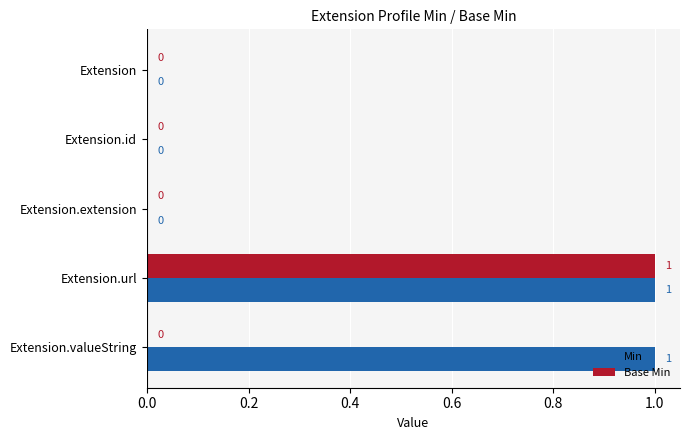

The value of Base Min at Extension.valueString is -1. True or false?

False